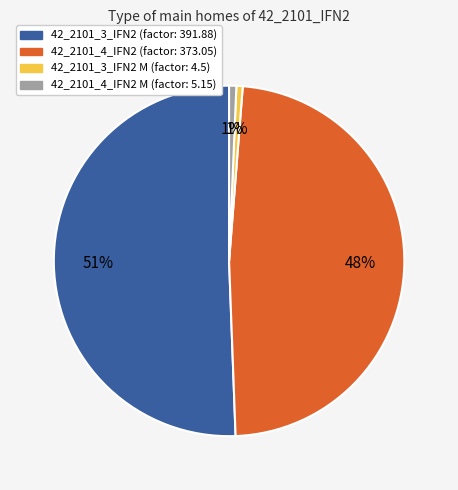

Does any single category account for the majority?

Yes